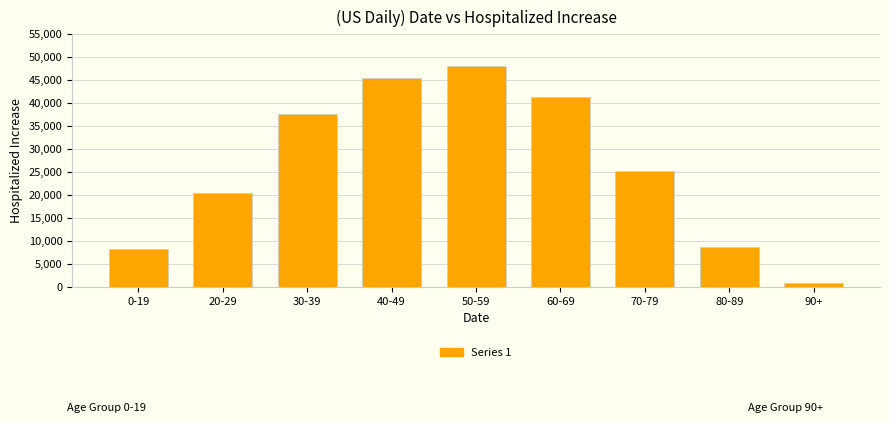

Reading right to left, what are all the values shown in this chart?

804	8603	25149	41418	48055	45543	37581	20449	8289